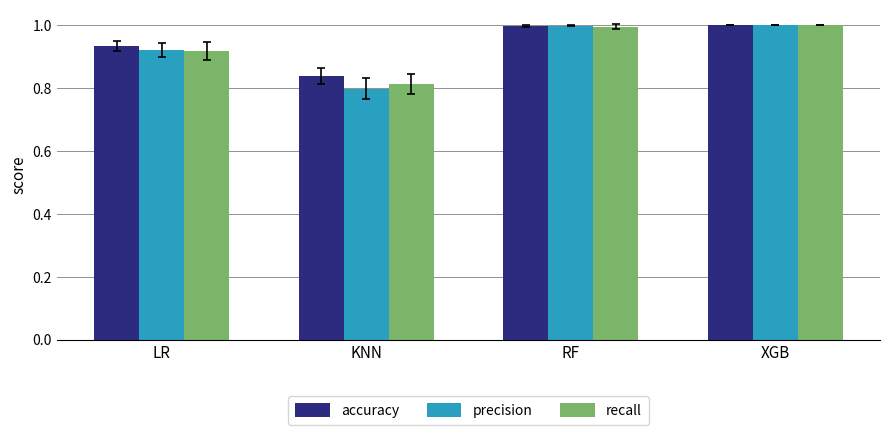

Rank the series at KNN from highest to lowest value.

accuracy, recall, precision